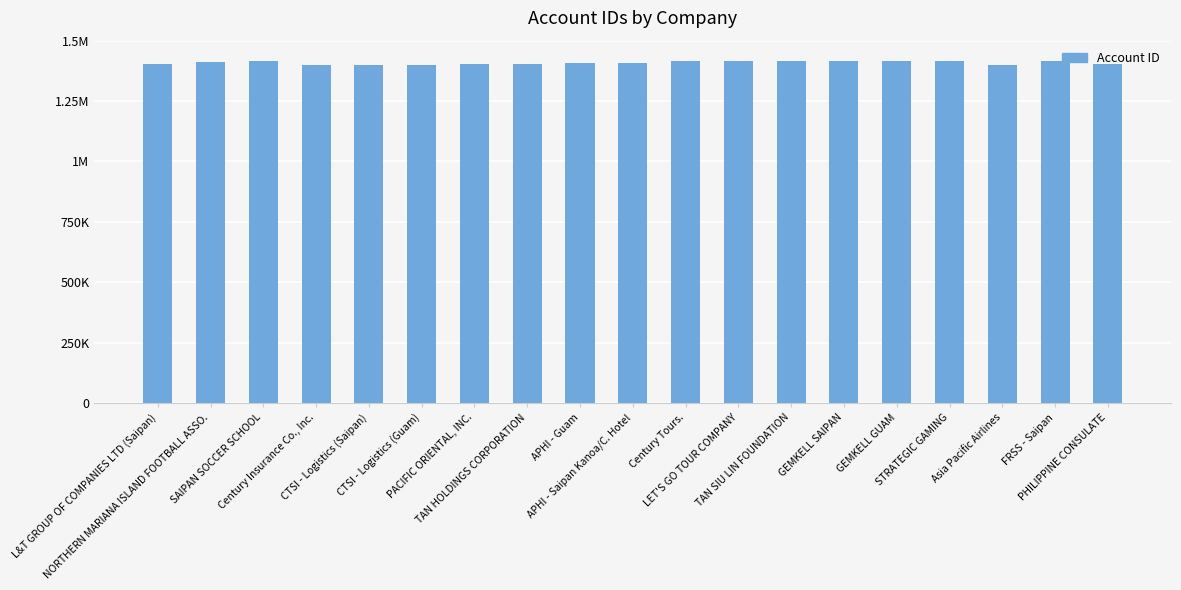

True or false: the data shows 2151818 at GEMKELL GUAM.

False